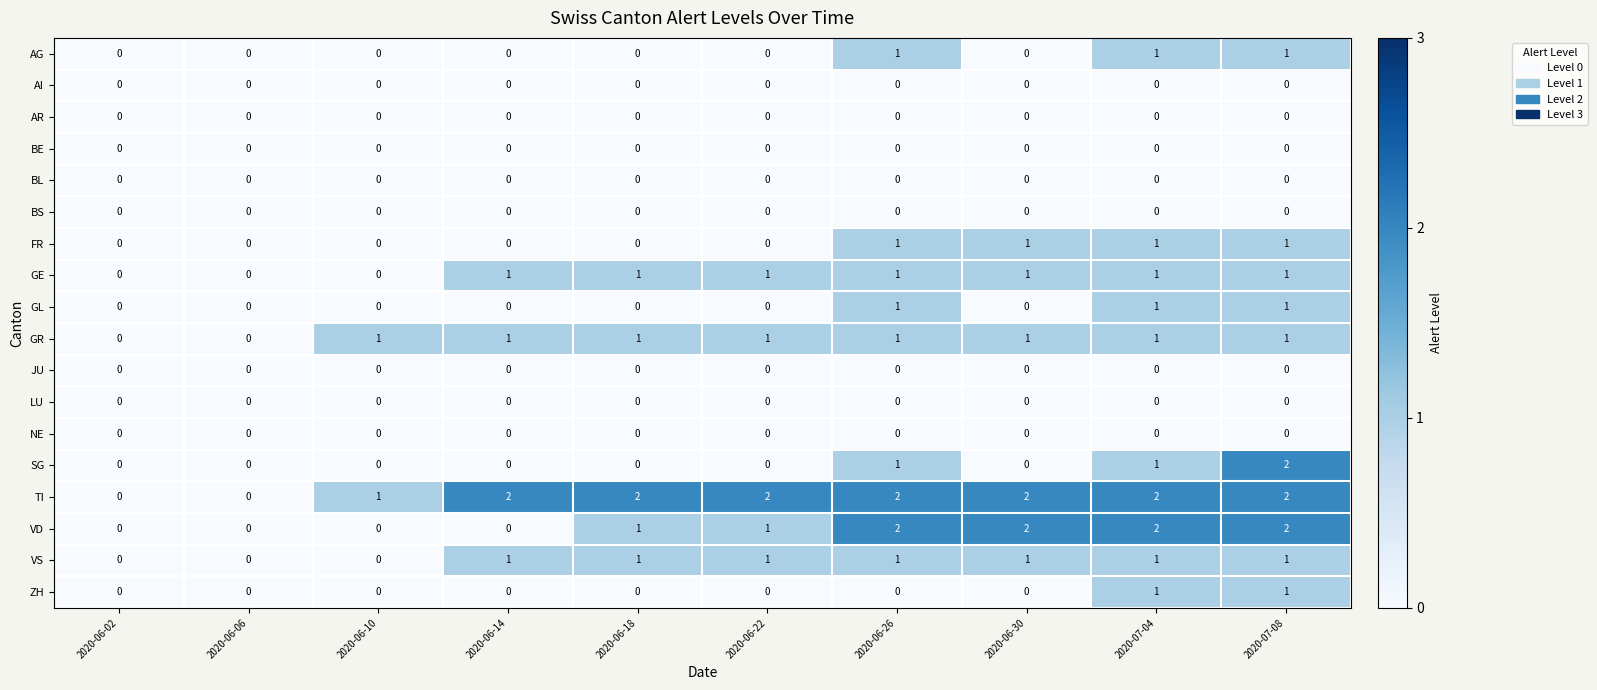

How many series are shown in this chart?

18